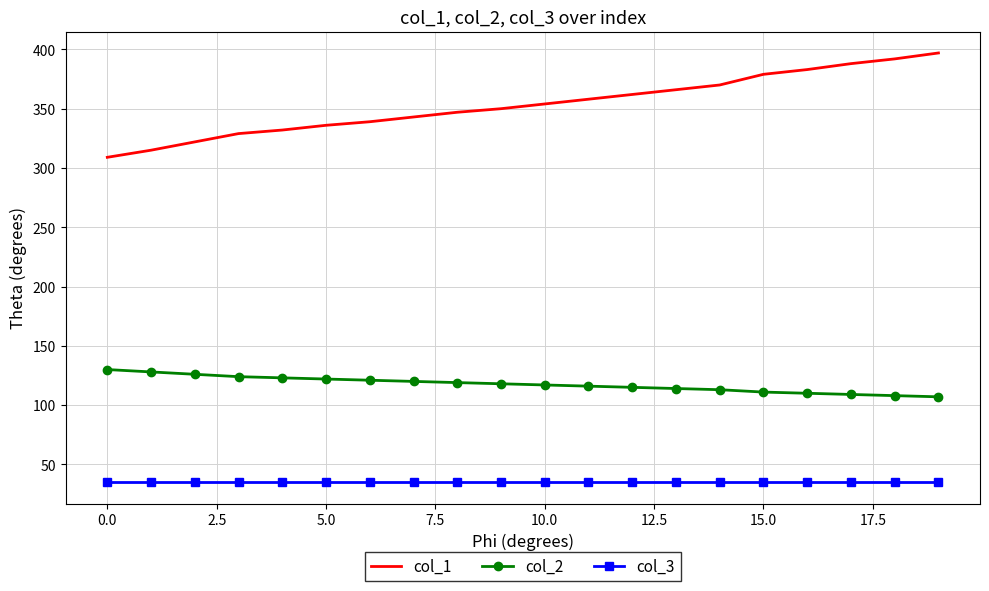

Which series has the widest spread of values?

col_1